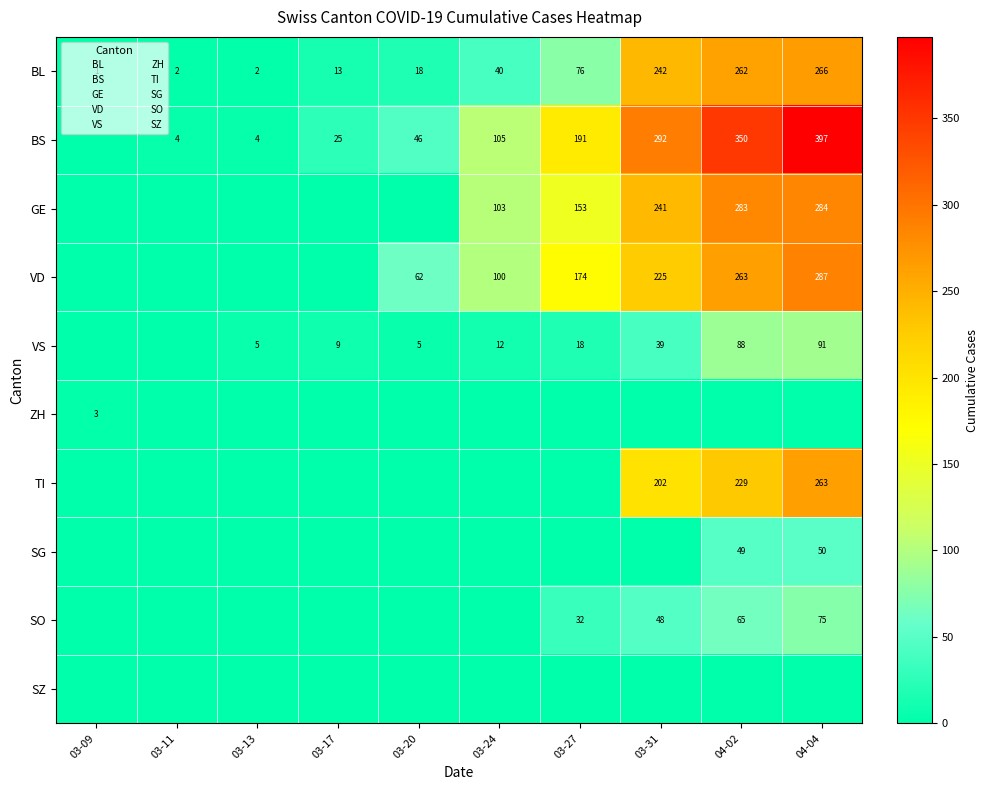

At 03-13, list the series in order from smallest to largest.

GE, VD, ZH, TI, SG, SO, SZ, BL, BS, VS